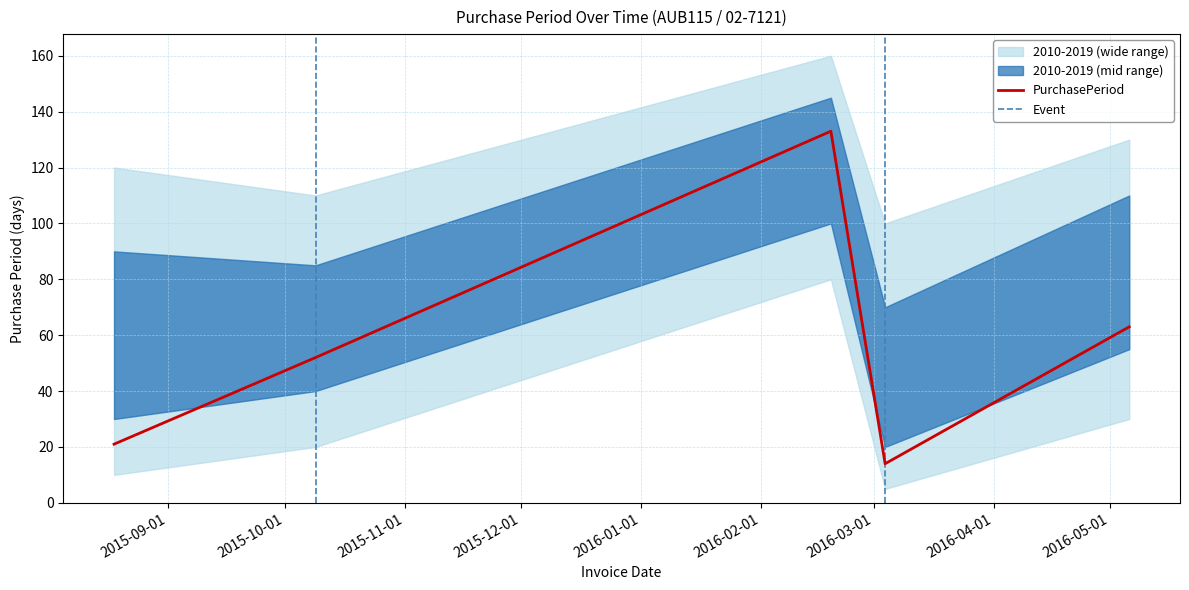

What is the change in value from 2015-10-09 to 2016-02-19?

+81